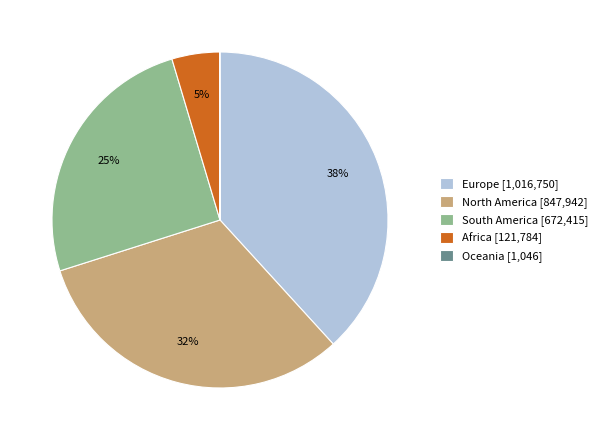

Between Africa [121,784] and Europe [1,016,750], which is larger?

Europe [1,016,750]